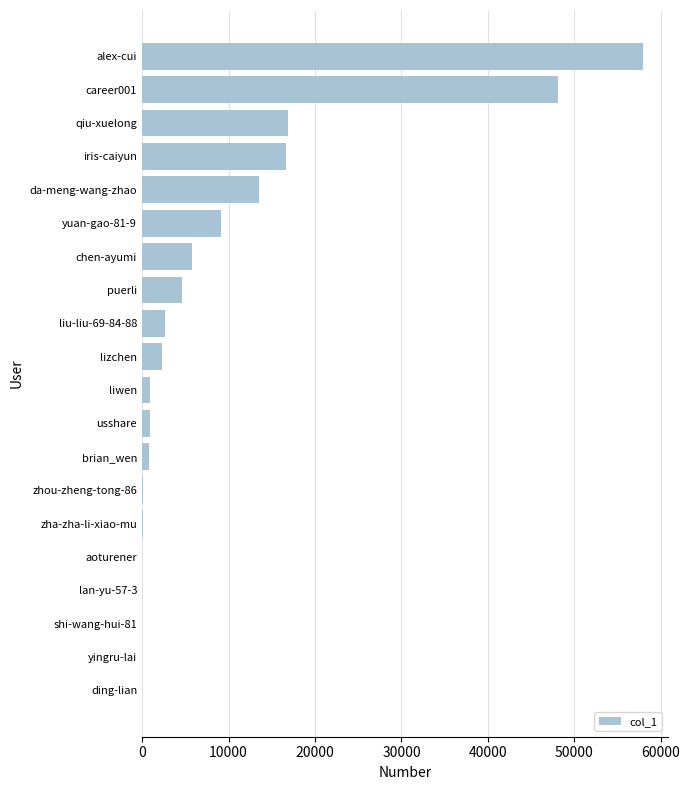

At which label is the value closest to 28965?

qiu-xuelong